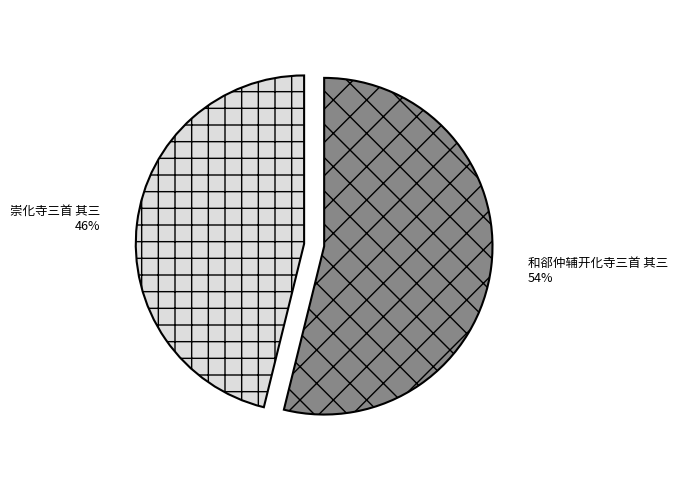

Do 和郤仲辅开化寺三首 其三 and 崇化寺三首 其三 together represent more than half of the pie?

Yes